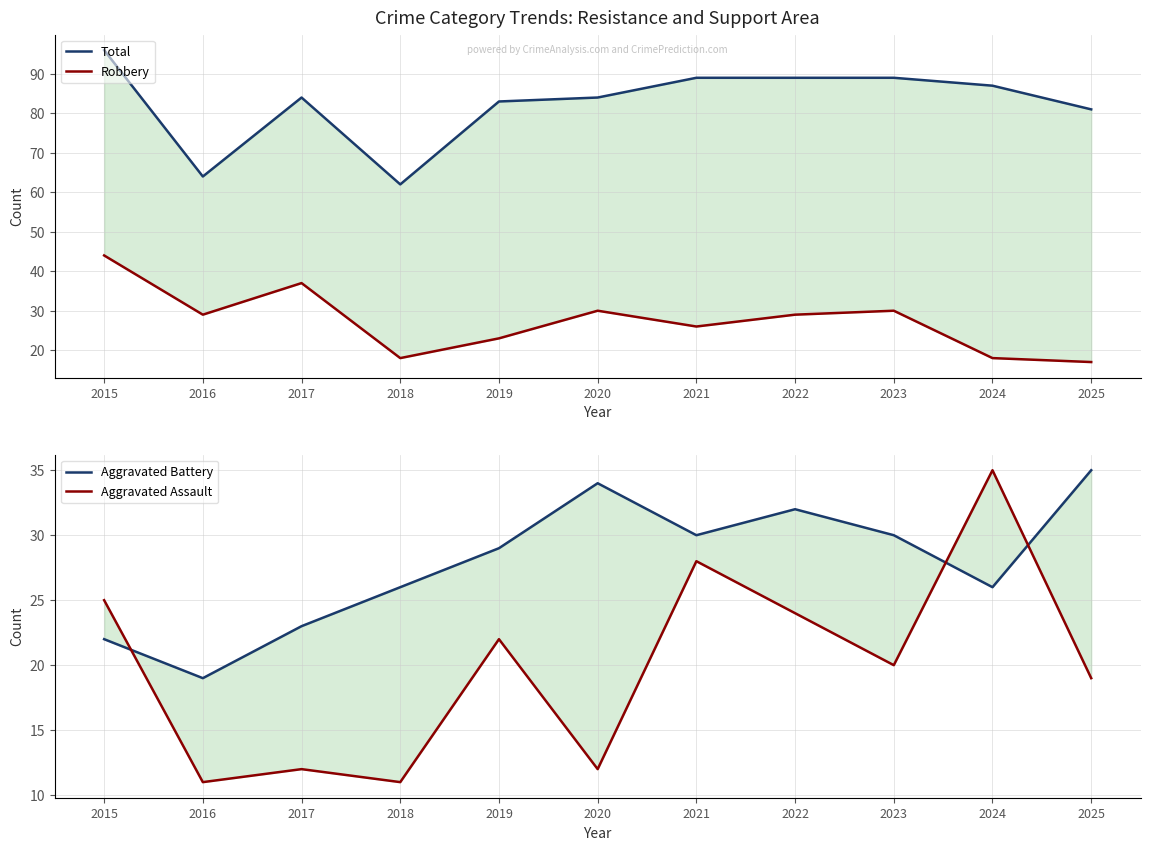

What is the maximum value for Aggravated Battery?

35